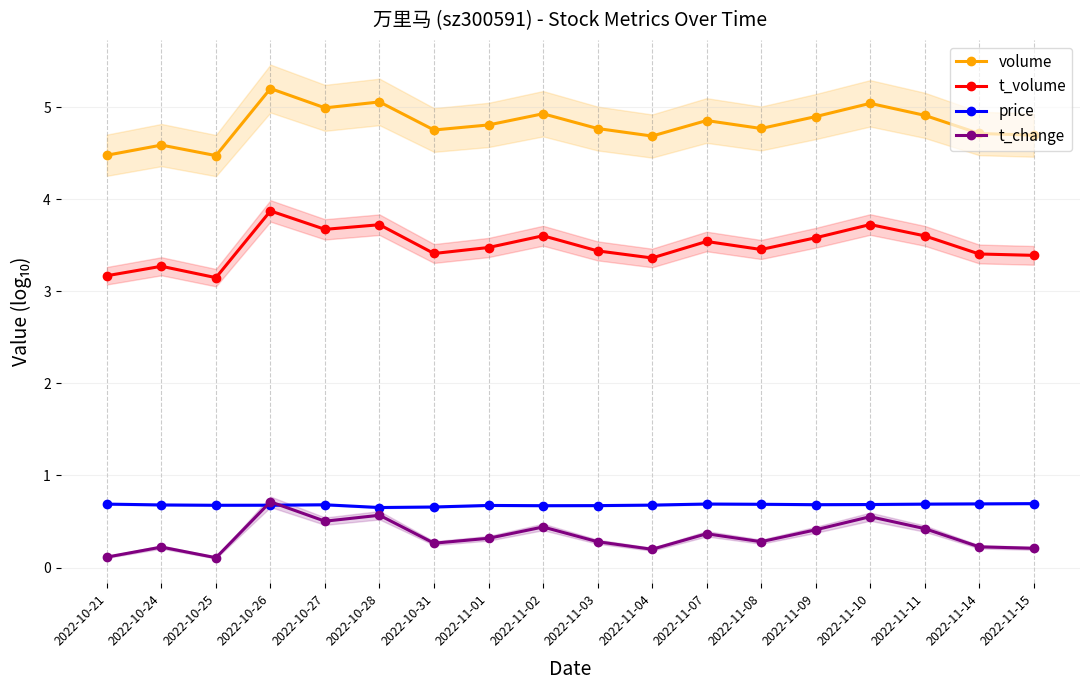

What is the difference between the t_volume values at 2022-10-21 and 2022-11-03?

0.3